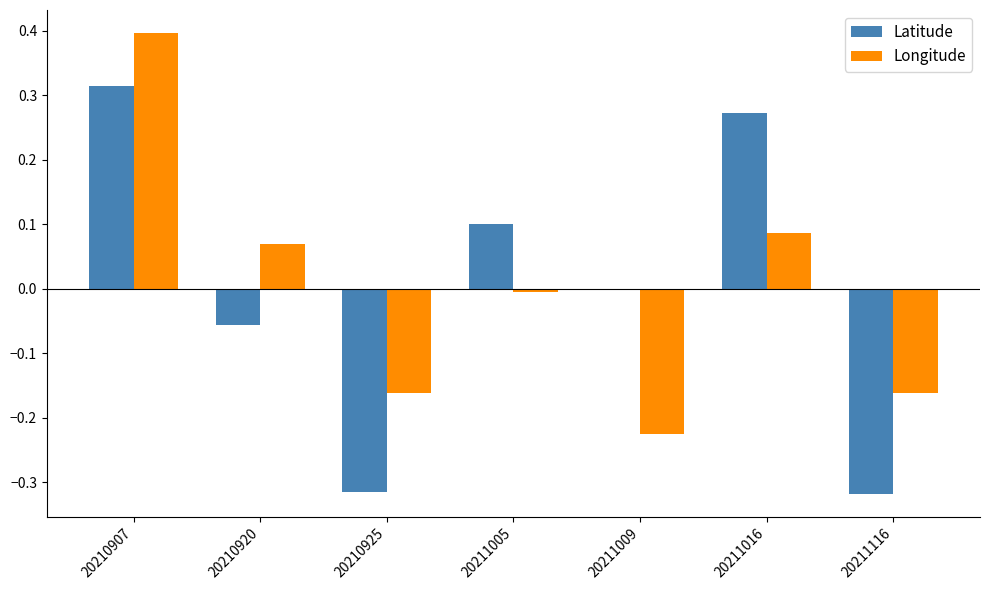

What is the maximum value for Longitude?

0.4